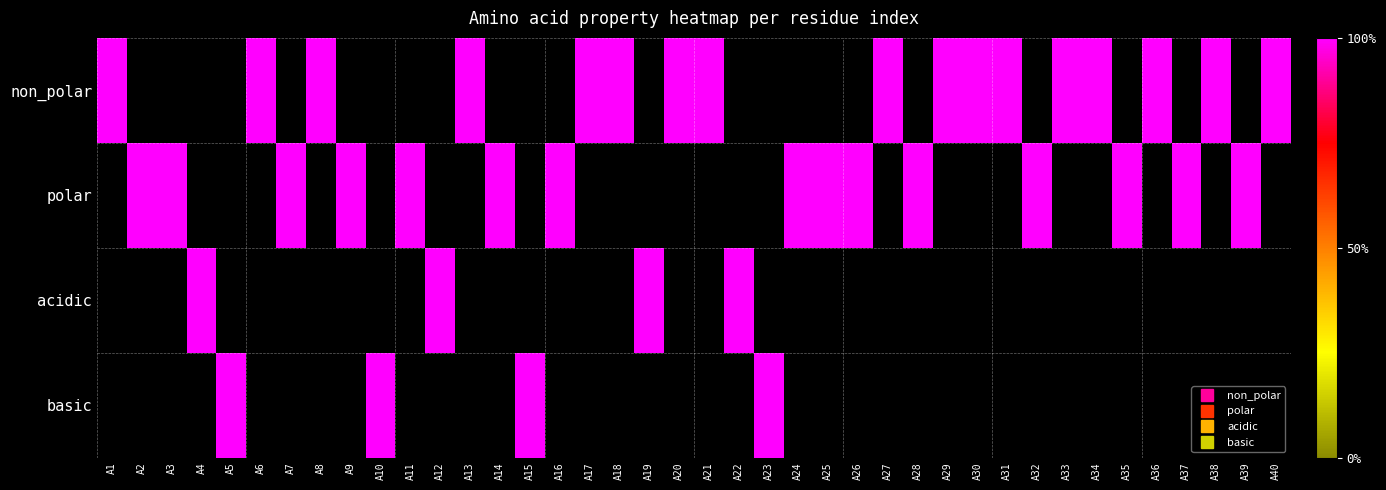

Reading left to right, list all the values displayed in this chart.

non_polar: 0=1	1=0	2=0	3=0	4=0	5=1	6=0	7=1	8=0	9=0	10=0	11=0	12=1	13=0	14=0	15=0	16=1	17=1	18=0	19=1	20=1	21=0	22=0	23=0	24=0	25=0	26=1	27=0	28=1	29=1	30=1	31=0	32=1	33=1	34=0	35=1	36=0	37=1	38=0	39=1
polar: 0=0	1=1	2=1	3=0	4=0	5=0	6=1	7=0	8=1	9=0	10=1	11=0	12=0	13=1	14=0	15=1	16=0	17=0	18=0	19=0	20=0	21=0	22=0	23=1	24=1	25=1	26=0	27=1	28=0	29=0	30=0	31=1	32=0	33=0	34=1	35=0	36=1	37=0	38=1	39=0
acidic: 0=0	1=0	2=0	3=1	4=0	5=0	6=0	7=0	8=0	9=0	10=0	11=1	12=0	13=0	14=0	15=0	16=0	17=0	18=1	19=0	20=0	21=1	22=0	23=0	24=0	25=0	26=0	27=0	28=0	29=0	30=0	31=0	32=0	33=0	34=0	35=0	36=0	37=0	38=0	39=0
basic: 0=0	1=0	2=0	3=0	4=1	5=0	6=0	7=0	8=0	9=1	10=0	11=0	12=0	13=0	14=1	15=0	16=0	17=0	18=0	19=0	20=0	21=0	22=1	23=0	24=0	25=0	26=0	27=0	28=0	29=0	30=0	31=0	32=0	33=0	34=0	35=0	36=0	37=0	38=0	39=0